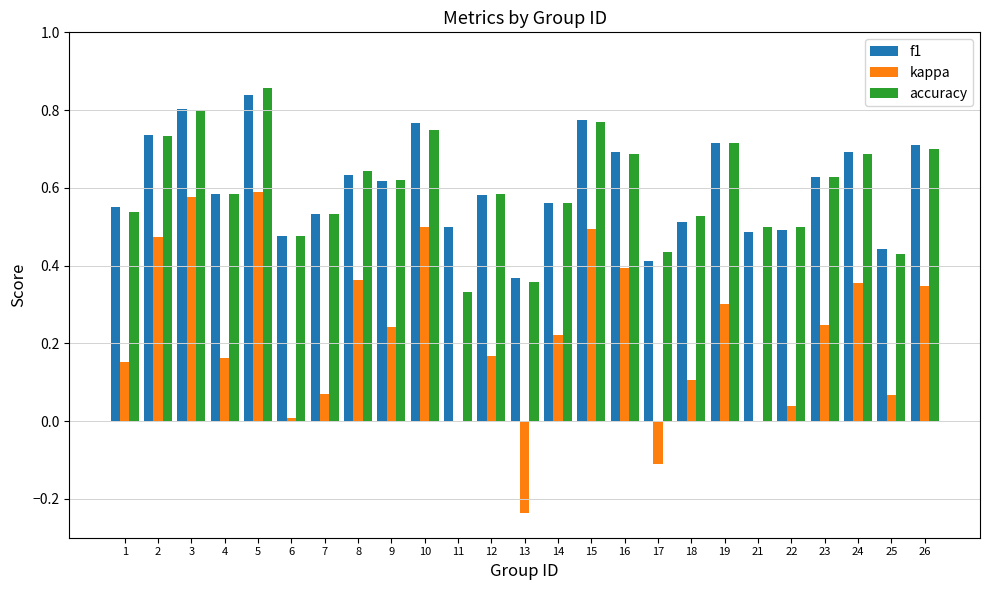

Which label corresponds to the largest value in the chart?

5